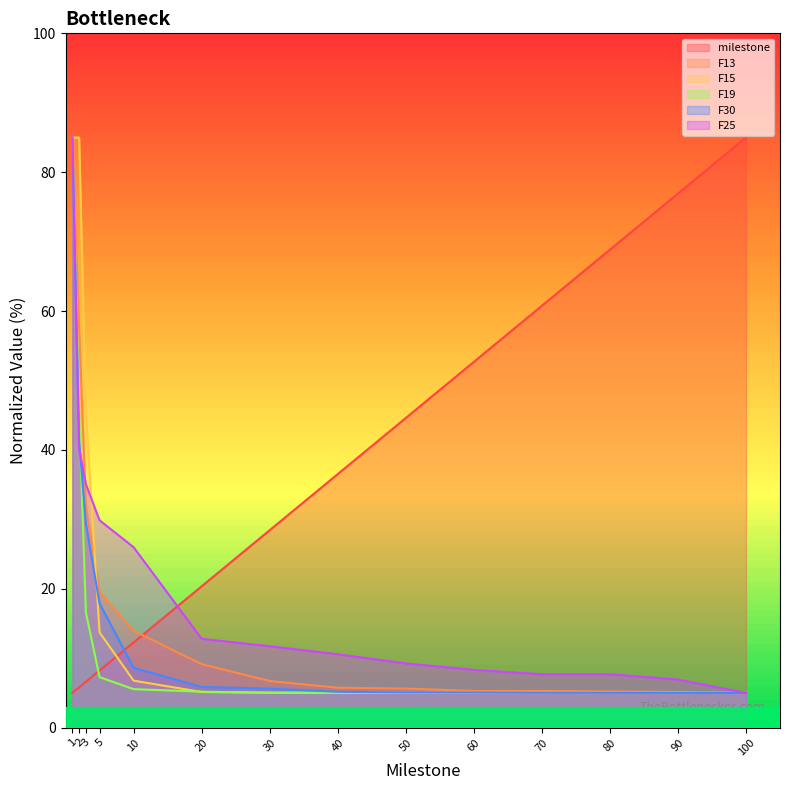

The F30 series shows 2.2 at 40. True or false?

False